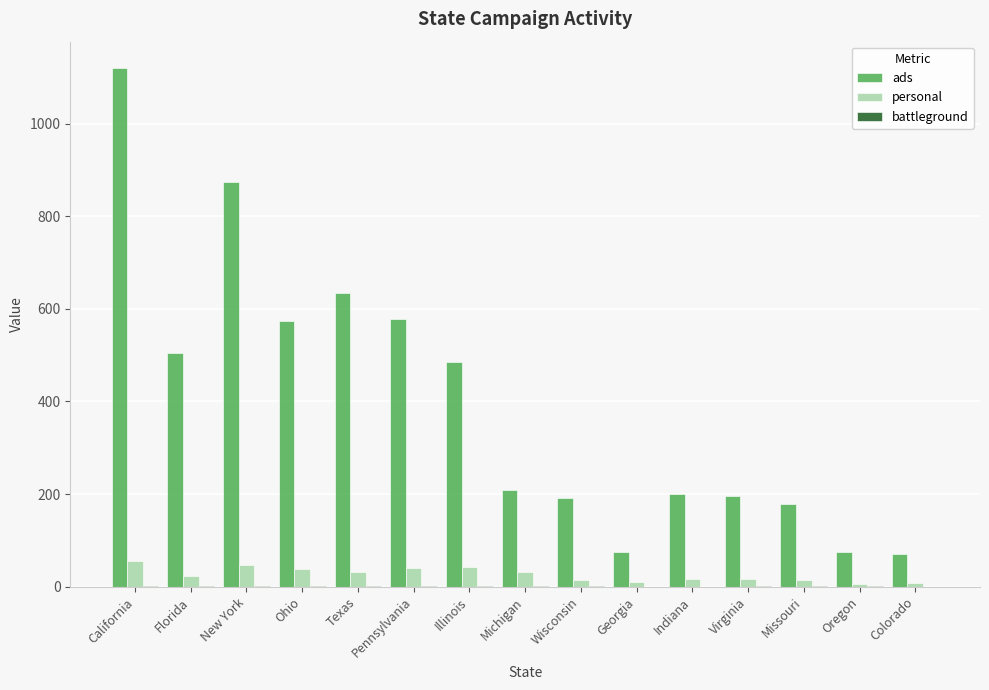

How many categories are shown in the chart?

15